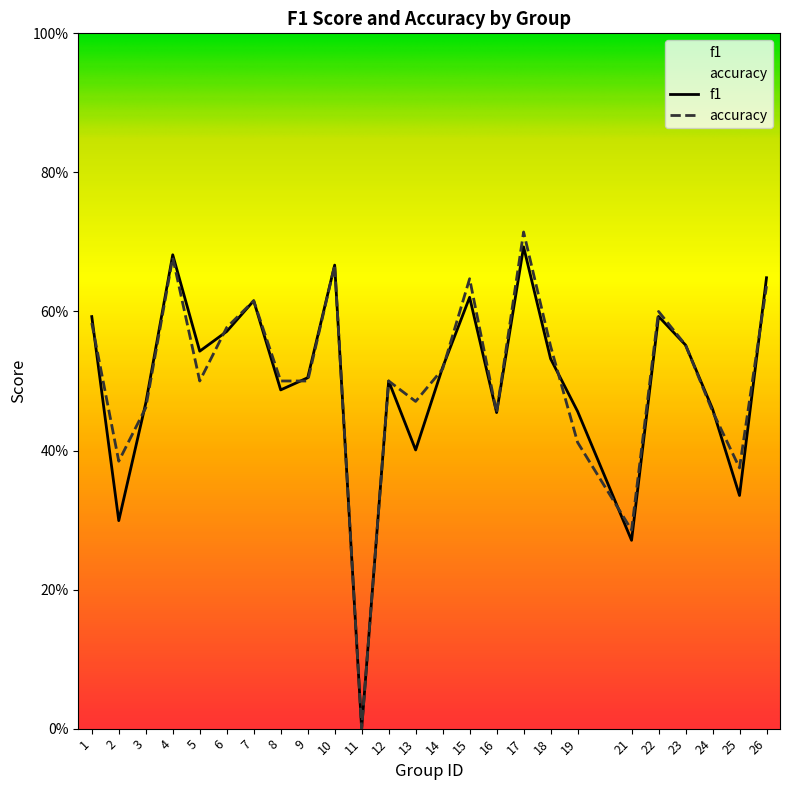

True or false: accuracy has more than 2 points higher than both neighbors.

True